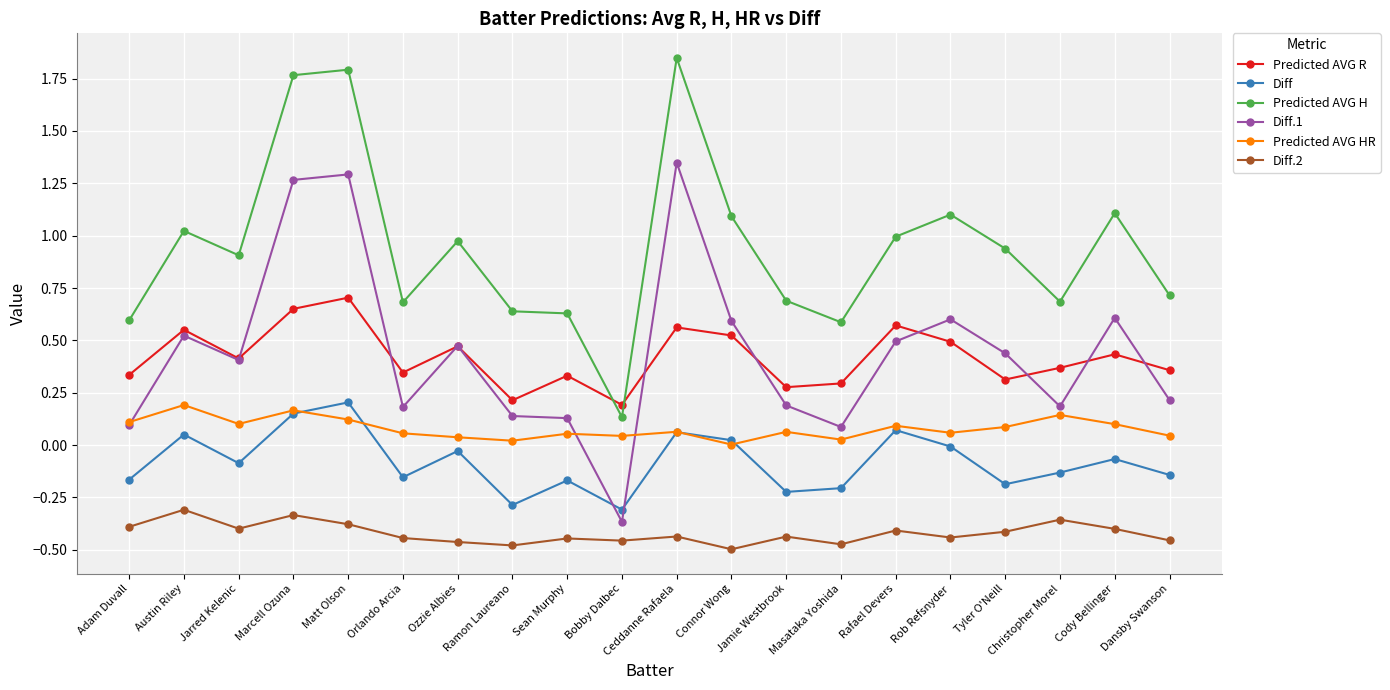

True or false: Diff.1 and Predicted AVG H cross at least once.

False